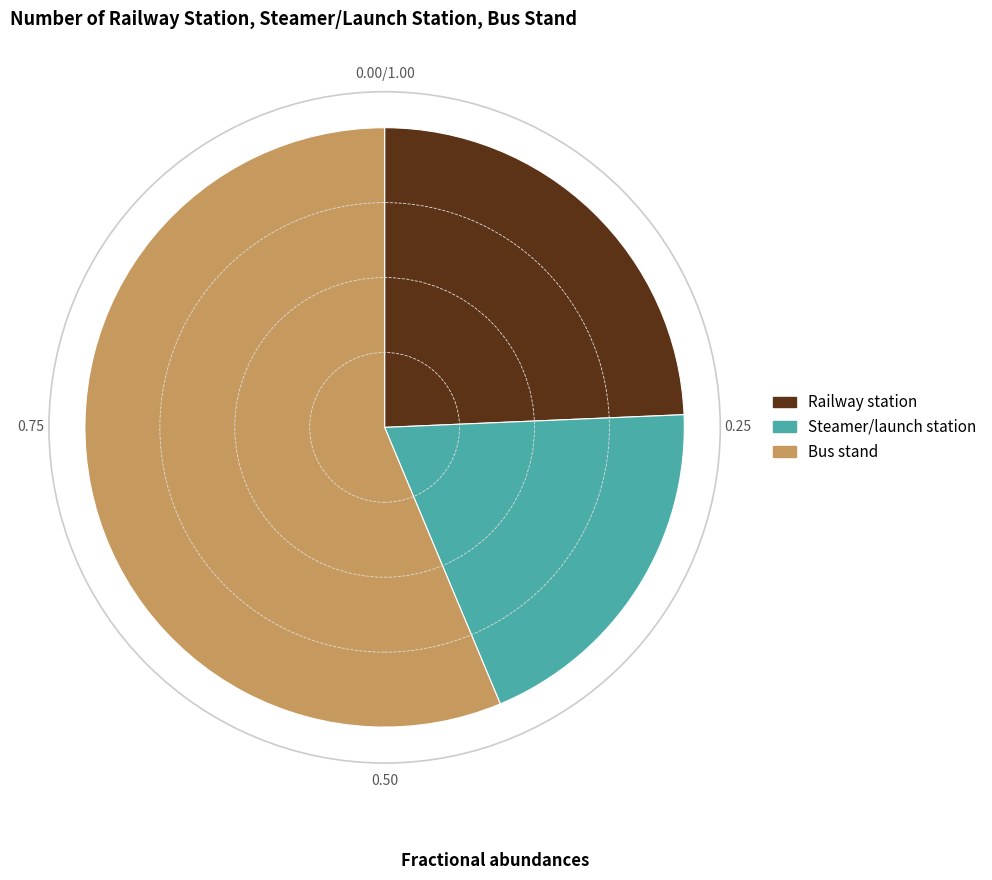

Does any single category account for the majority?

Yes